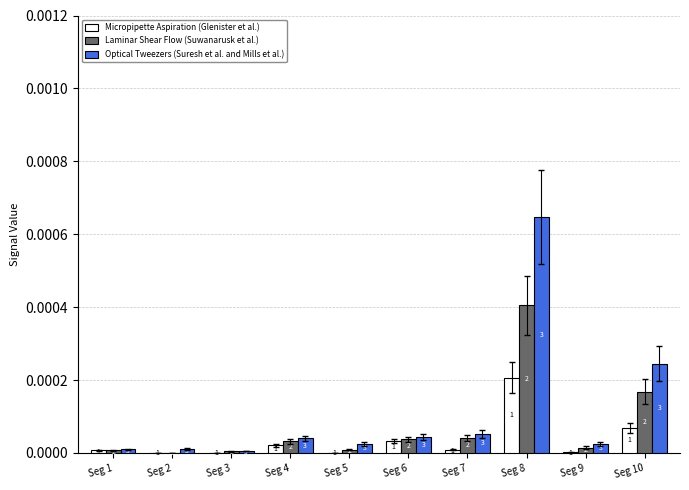

Which series has the largest total across all categories?

Optical Tweezers (Suresh et al. and Mills et al.)